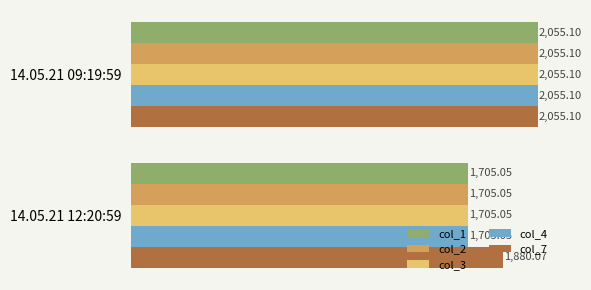

At which label is col_7 closest to 1967?

14.05.21 12:20:59